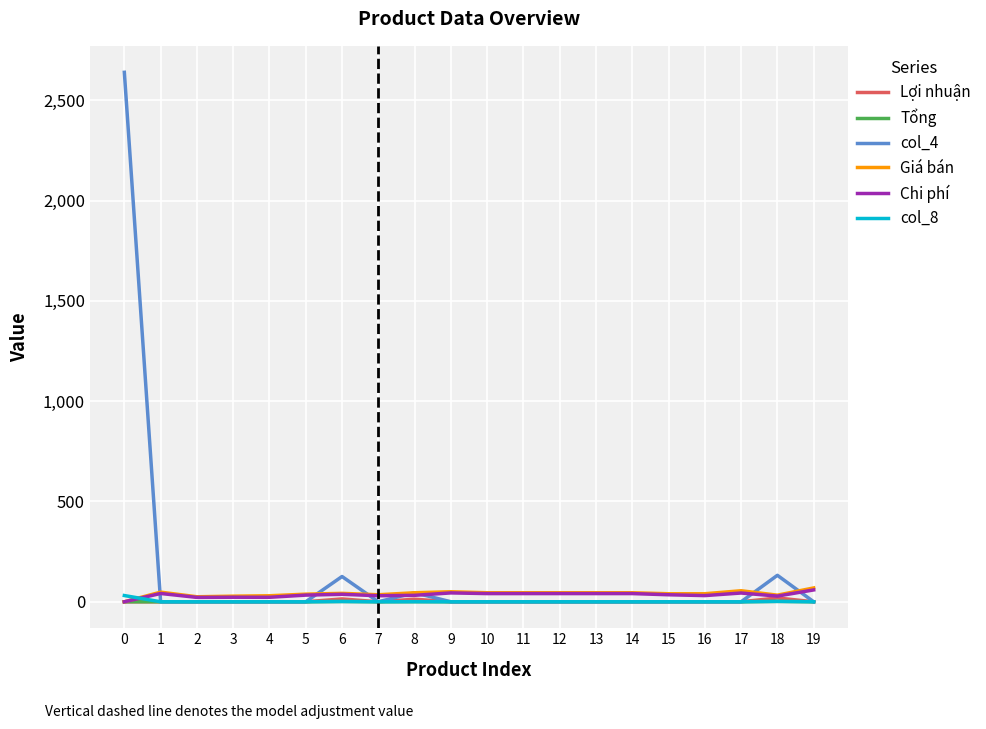

What is the spread (max minus min) of values at 3?

28.0